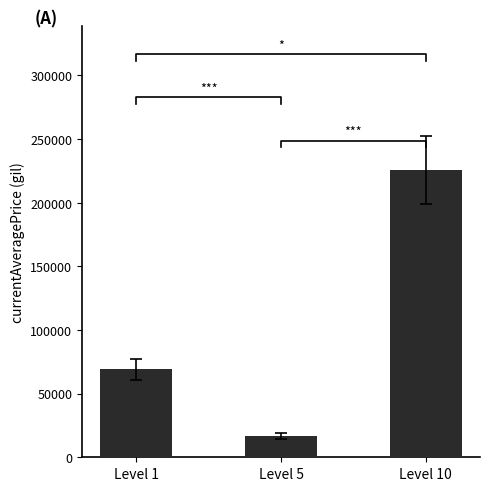

What is the maximum value shown in the chart?

225653.5